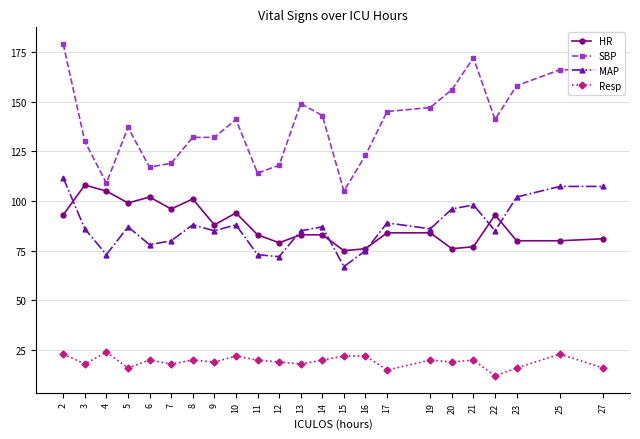

What is the value of the Resp point at the 9th from the left?

22.0